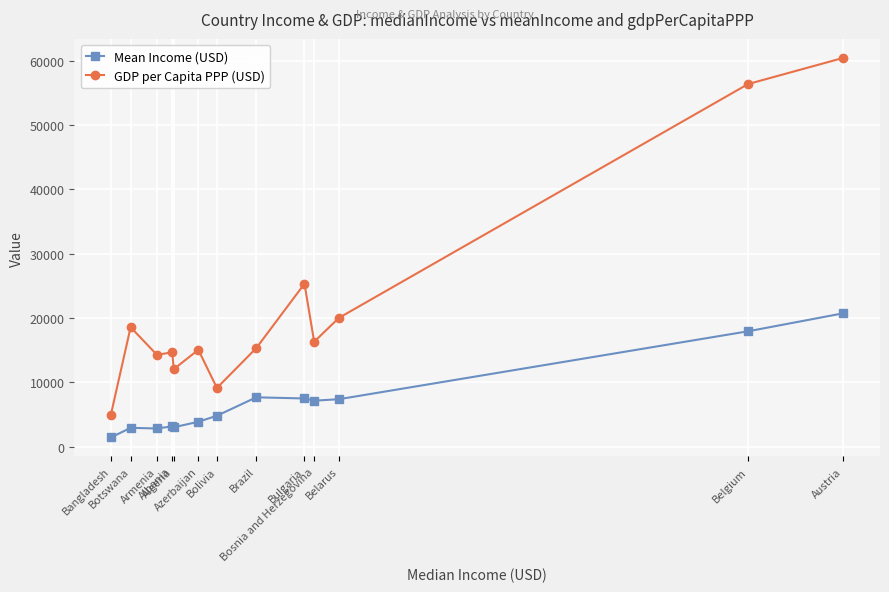

What is the sum of all GDP per Capita PPP (USD) values?

282253